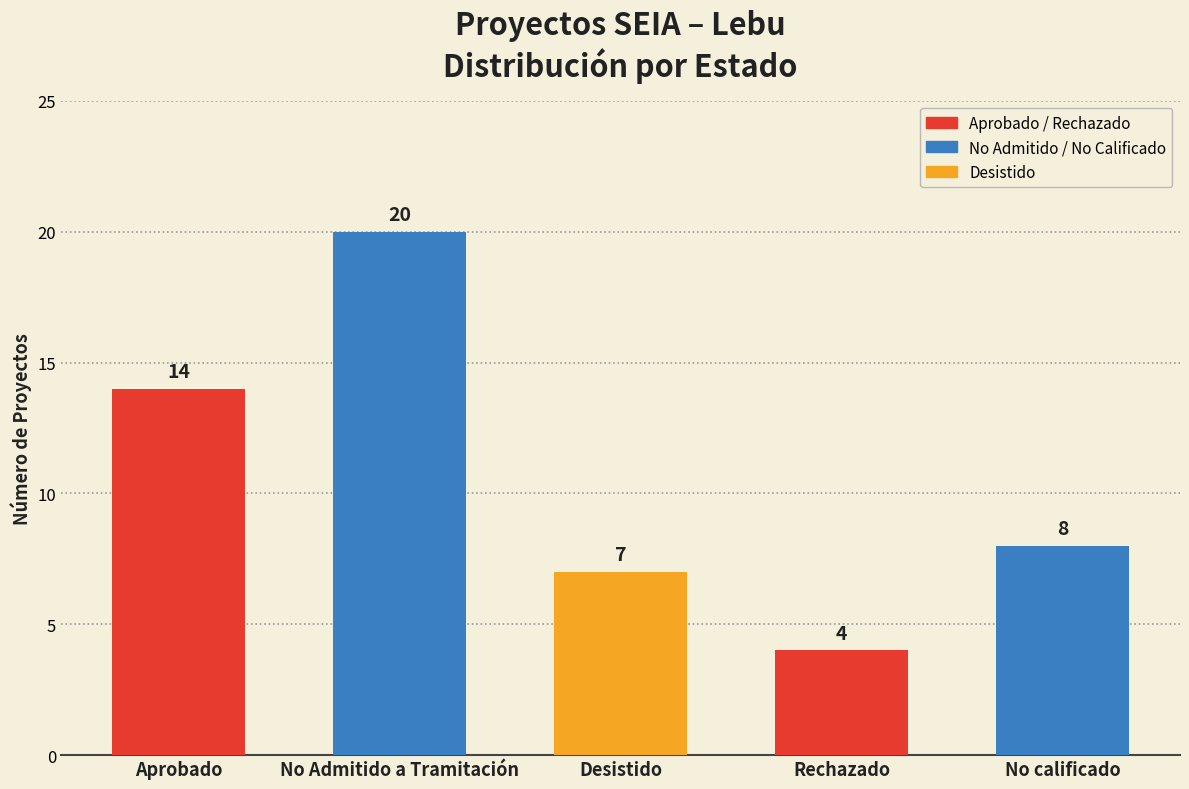

Between Rechazado and No Admitido a Tramitación, which is larger?

No Admitido a Tramitación